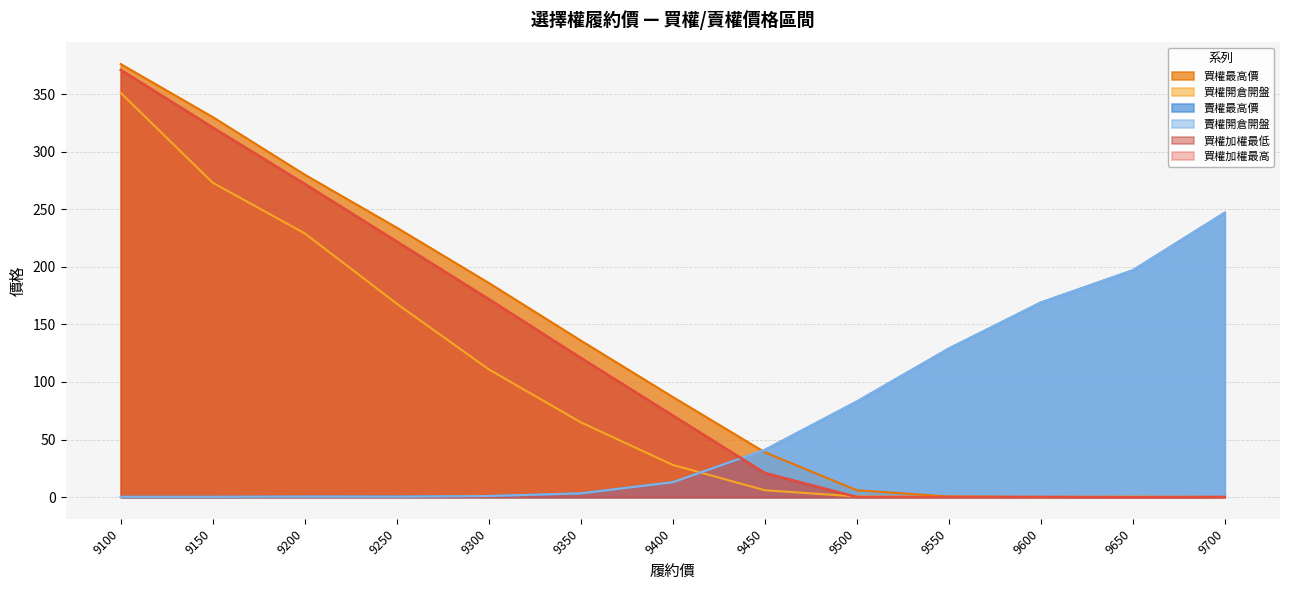

The 買權加權最高 series shows 417.1 at 9200. True or false?

False